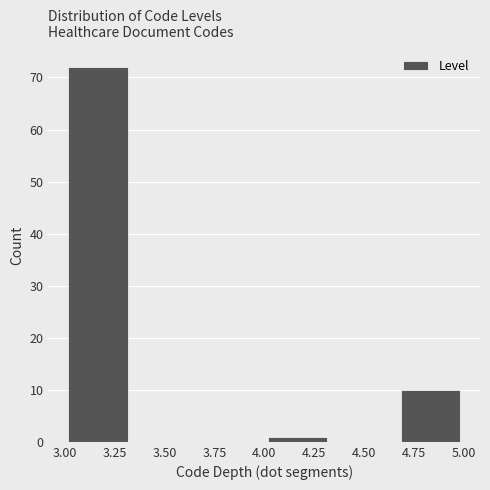

Which range on the x-axis has the tallest bar?

3.00 to 3.35